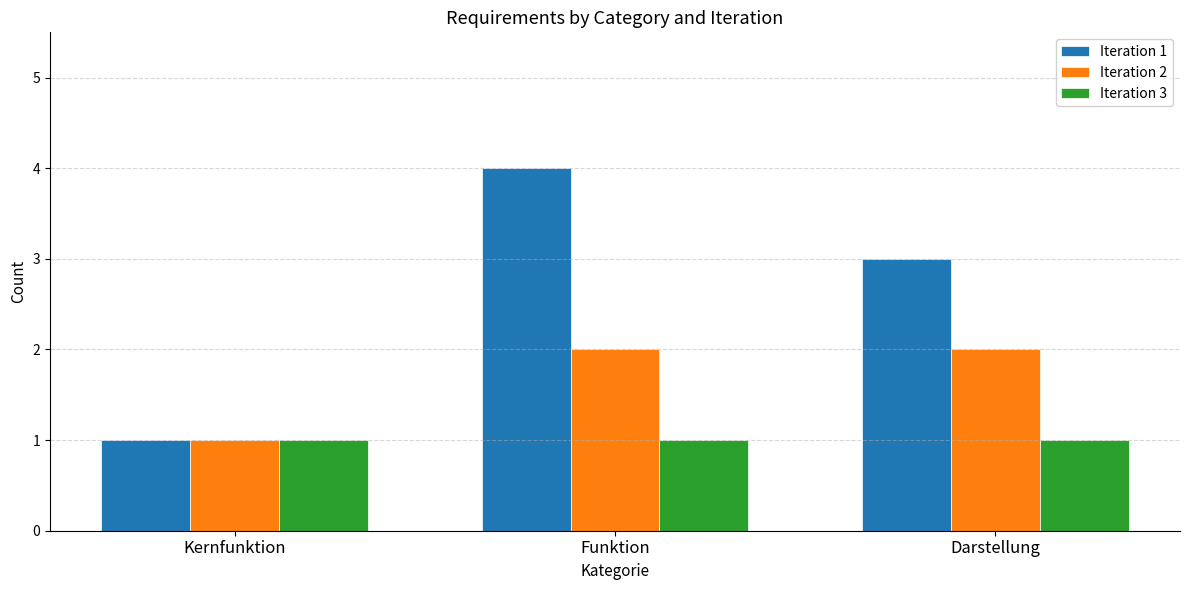

How many data points does each series have?

3